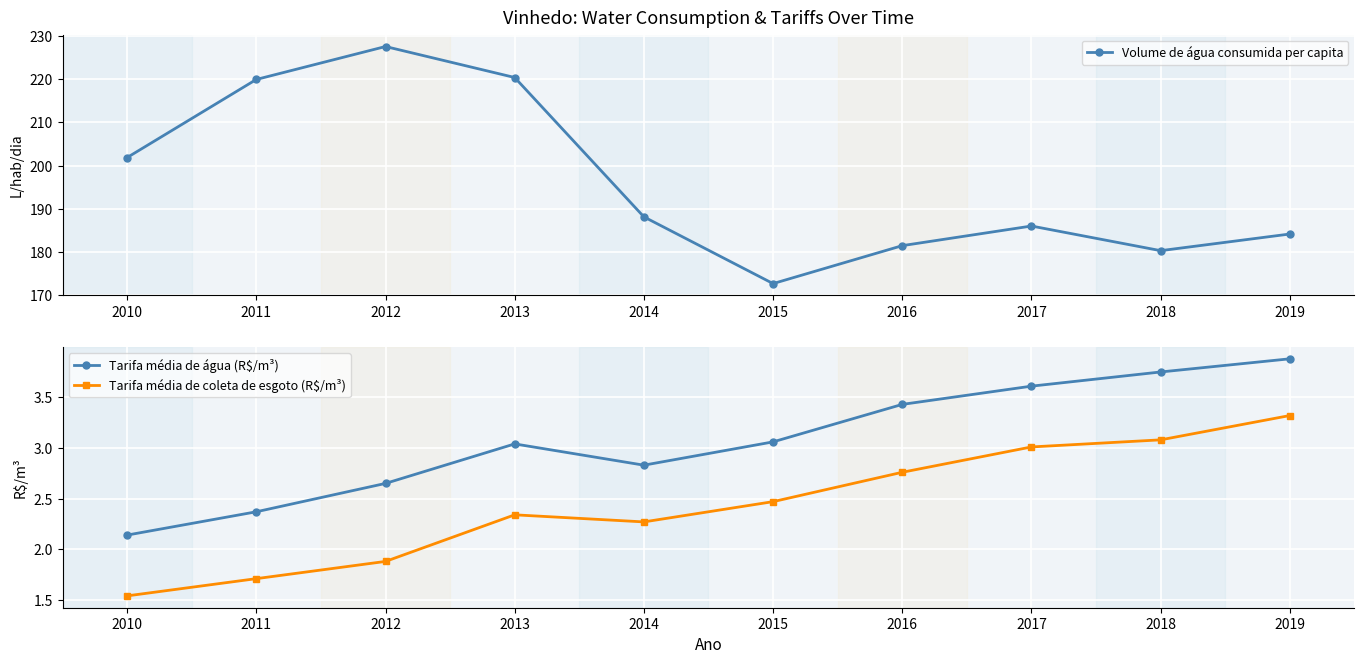

At which label does Tarifa média de coleta de esgoto (R$/m³) first exceed 2?

2013